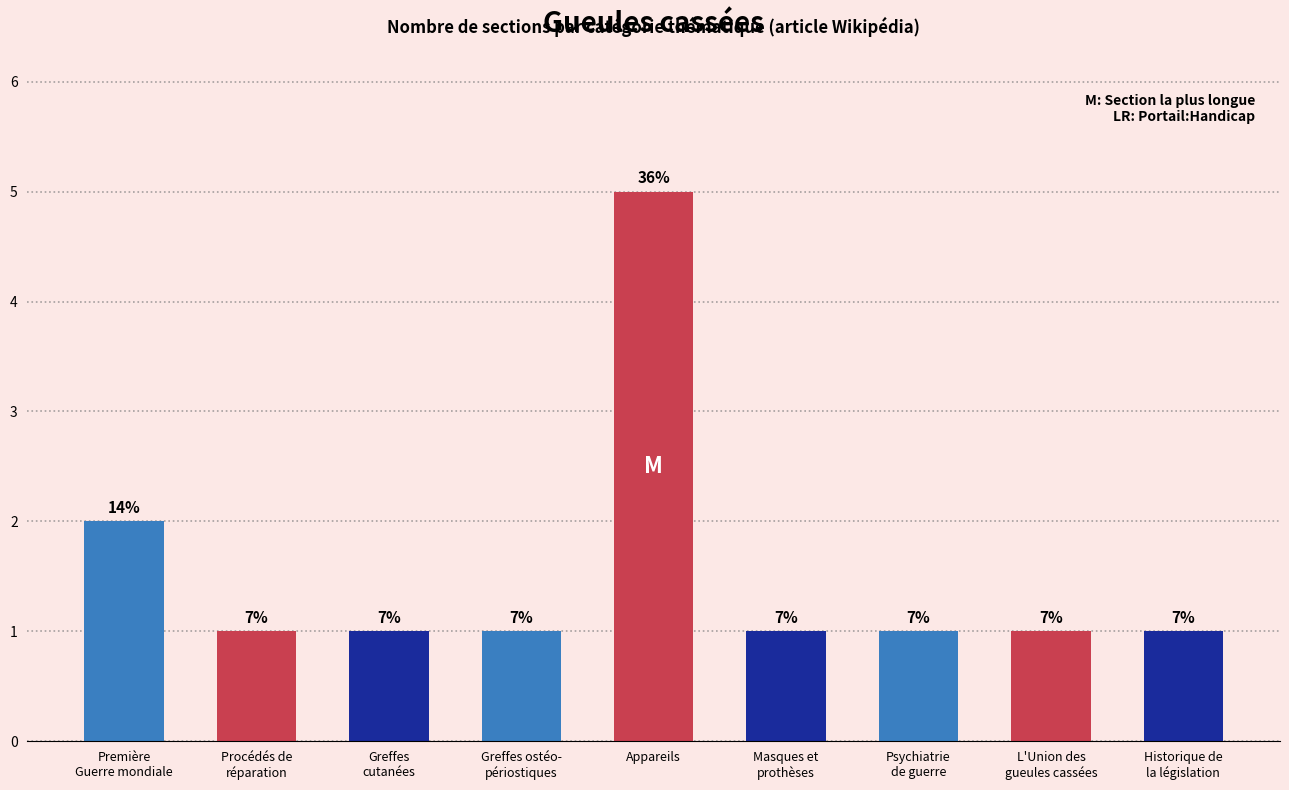

What is the change in value from Appareils to Psychiatrie
de guerre?

-4